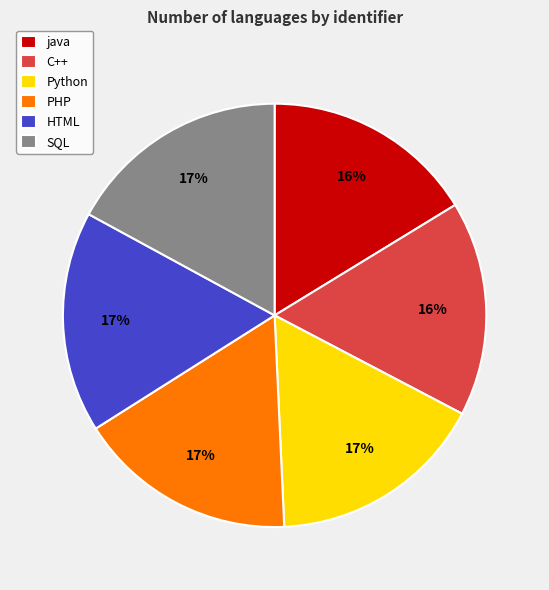

What percentage is the SQL slice, to the nearest percent?

17%